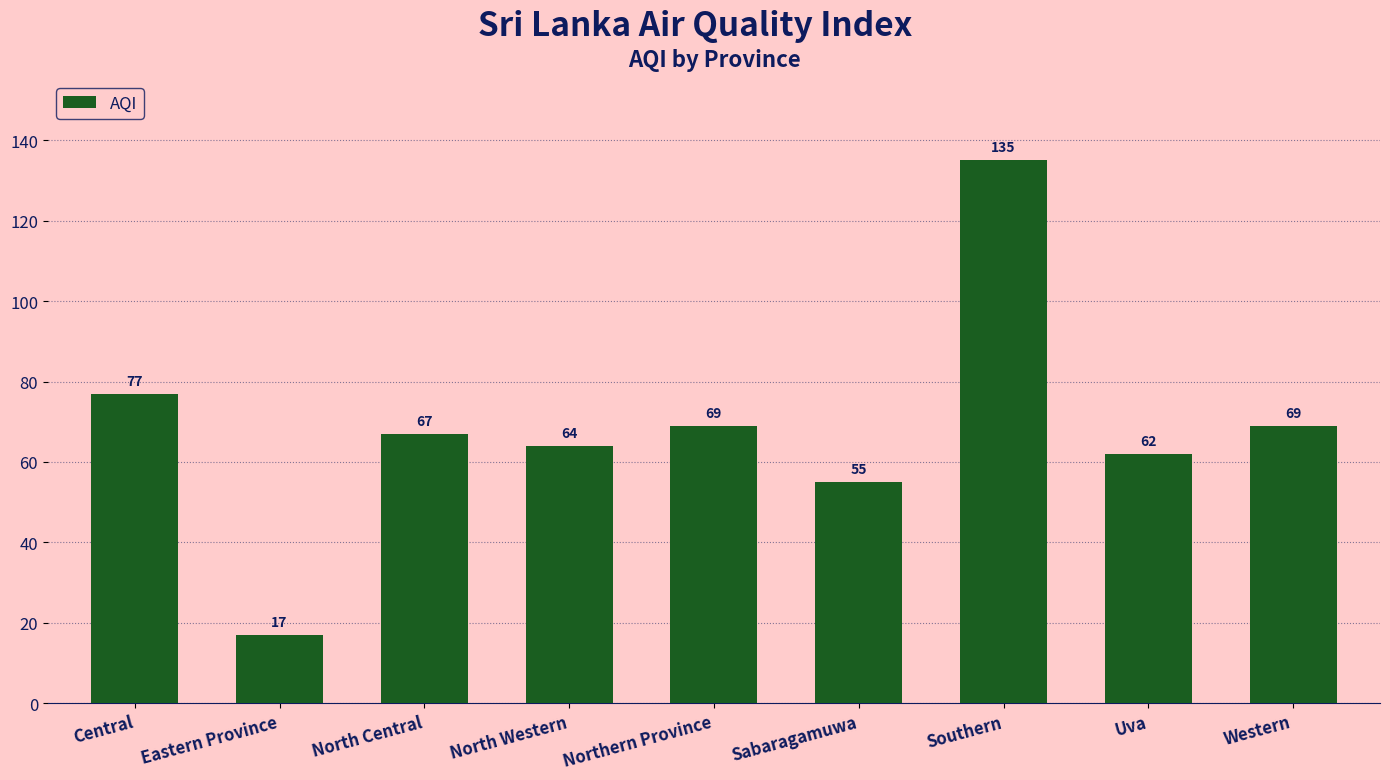

What position from the right is Uva?

2